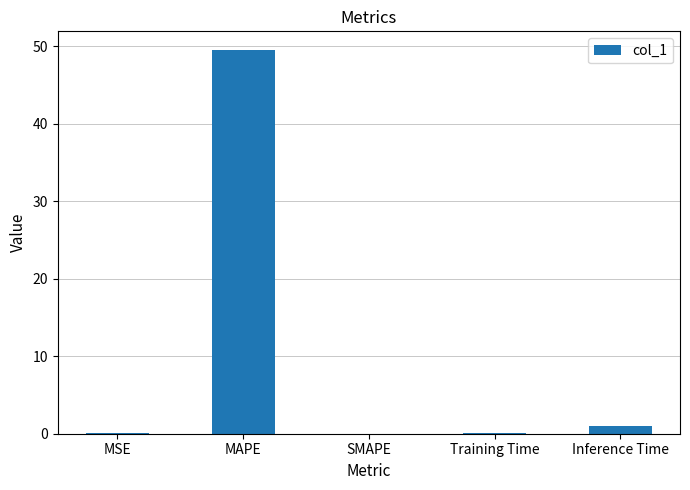

The value at SMAPE is 0.0. True or false?

True